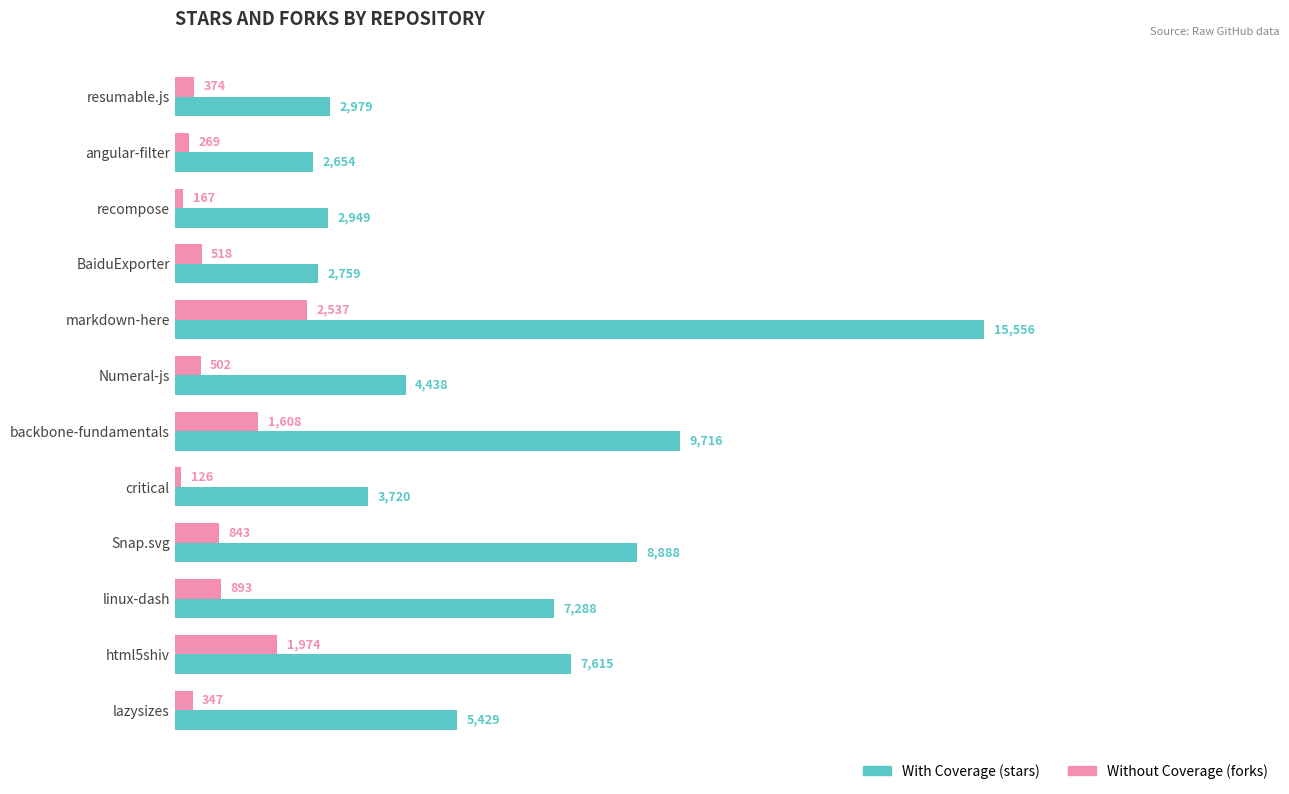

What is the minimum value for With Coverage (stars)?

2654